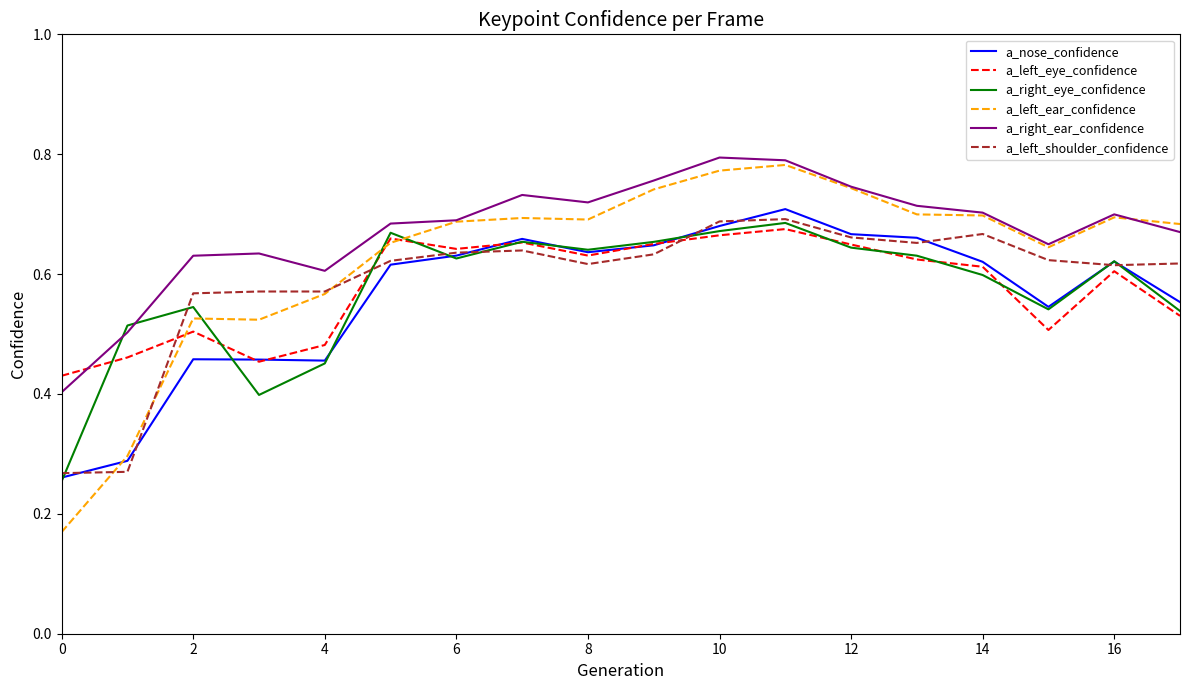

Which series has the largest range (max minus min)?

a_left_ear_confidence